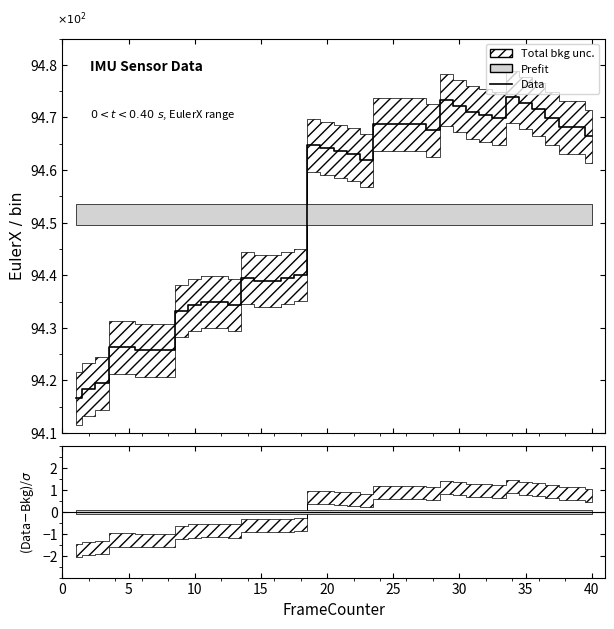

Between 29 and 20, which is larger?

29